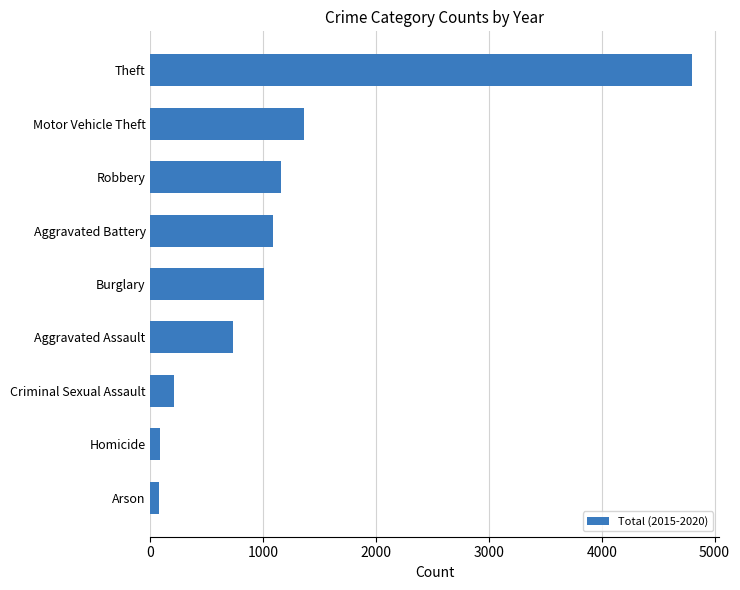

What value does the data have at Theft?

4796